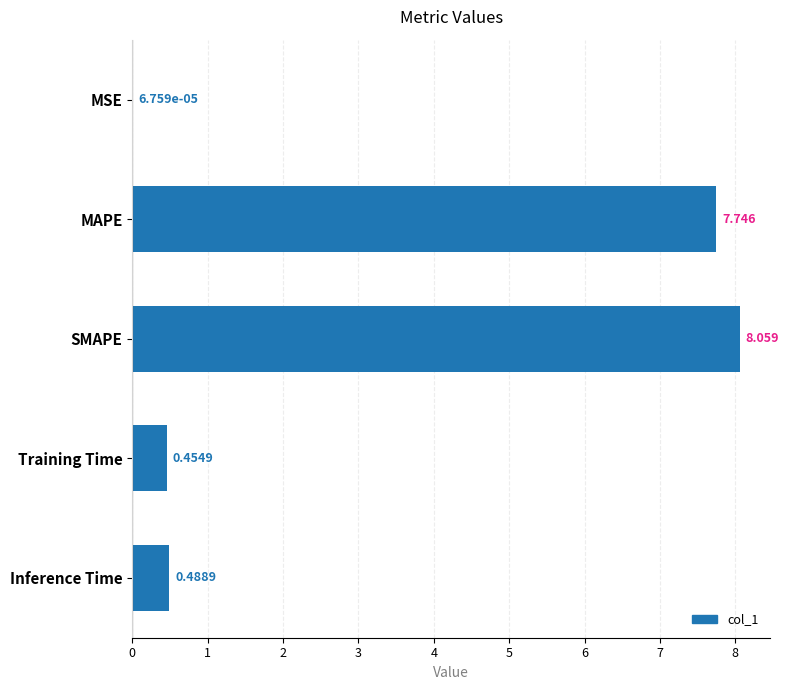

Which category has the highest value across all series?

SMAPE